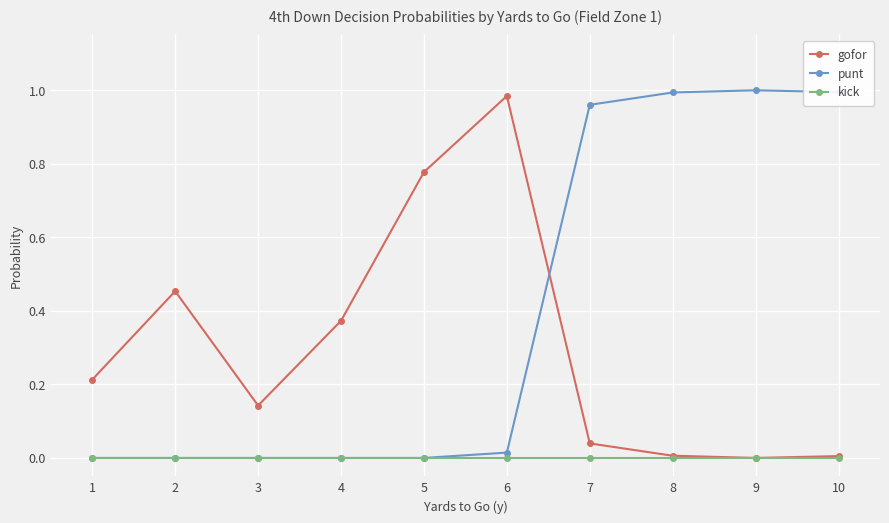

List the series in order of their overall mean, lowest first.

kick, gofor, punt